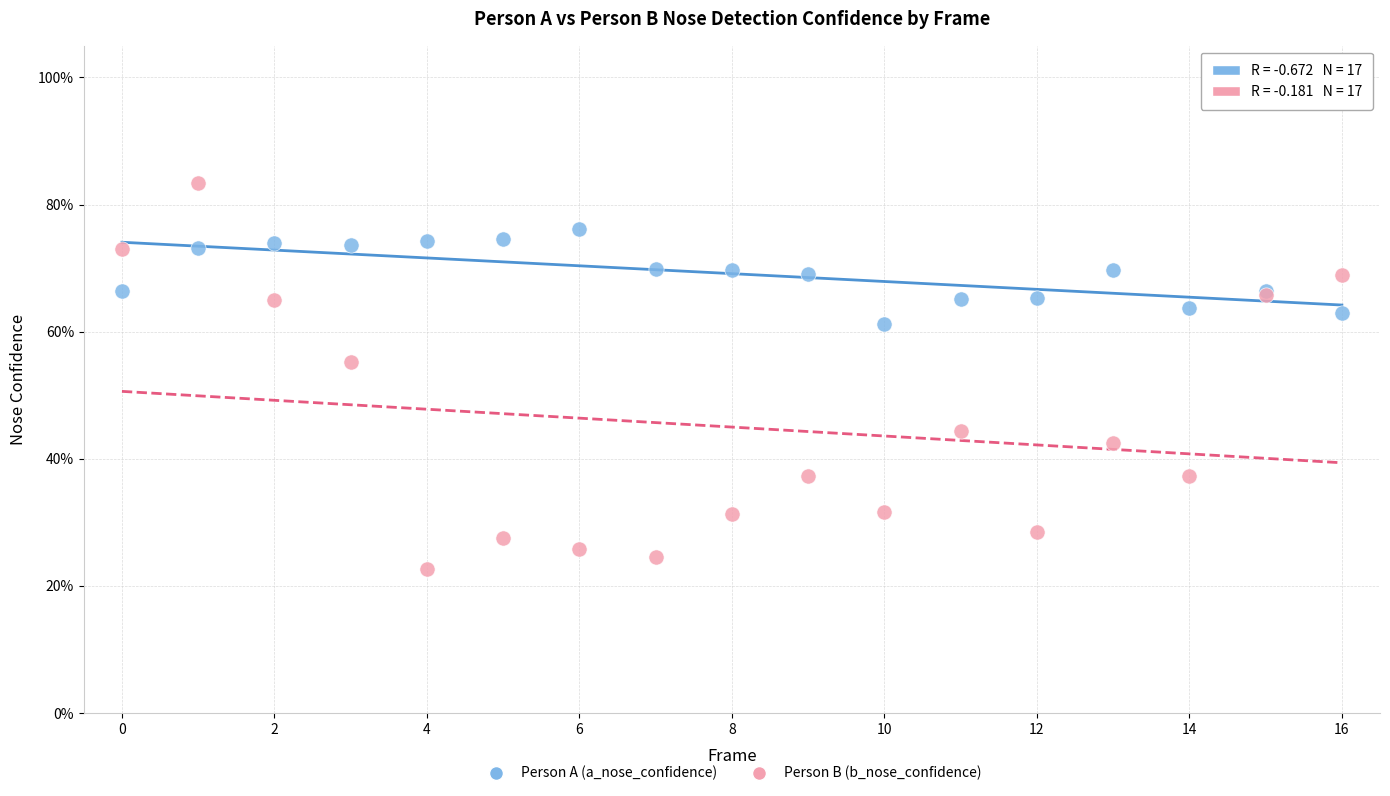

Which series reaches the minimum Y coordinate?

Person B (b_nose_confidence)